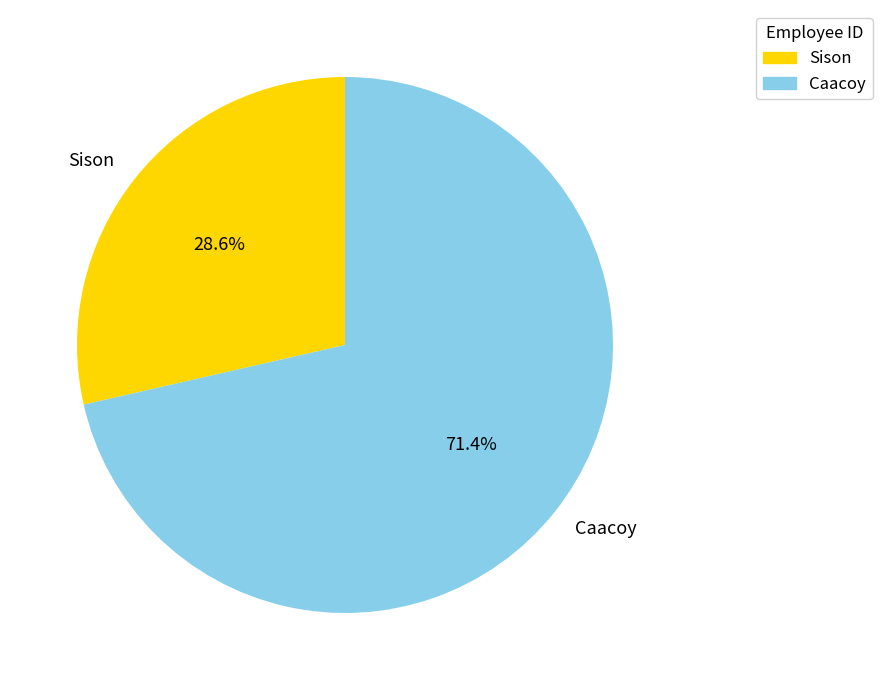

To the nearest percent, what is the difference between the Caacoy and Sison slice percentages?

43%